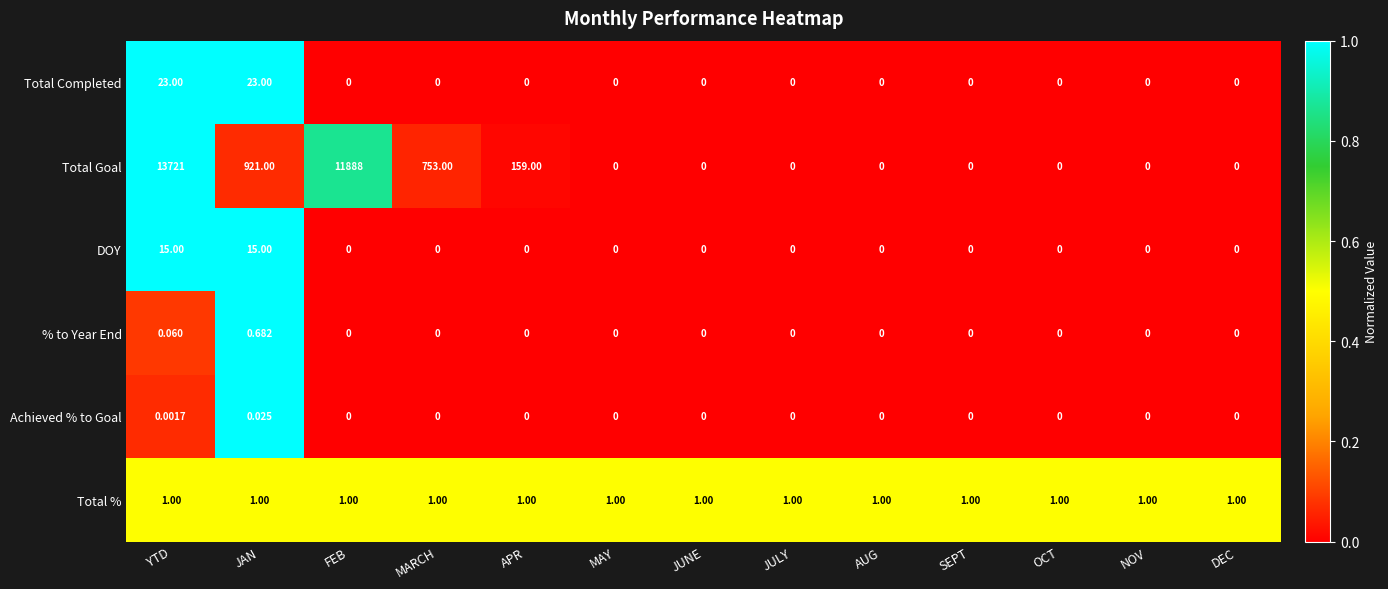

Rank the series by their maximum value, from highest to lowest.

Total Goal, Total Completed, DOY, Total %, % to Year End, Achieved % to Goal